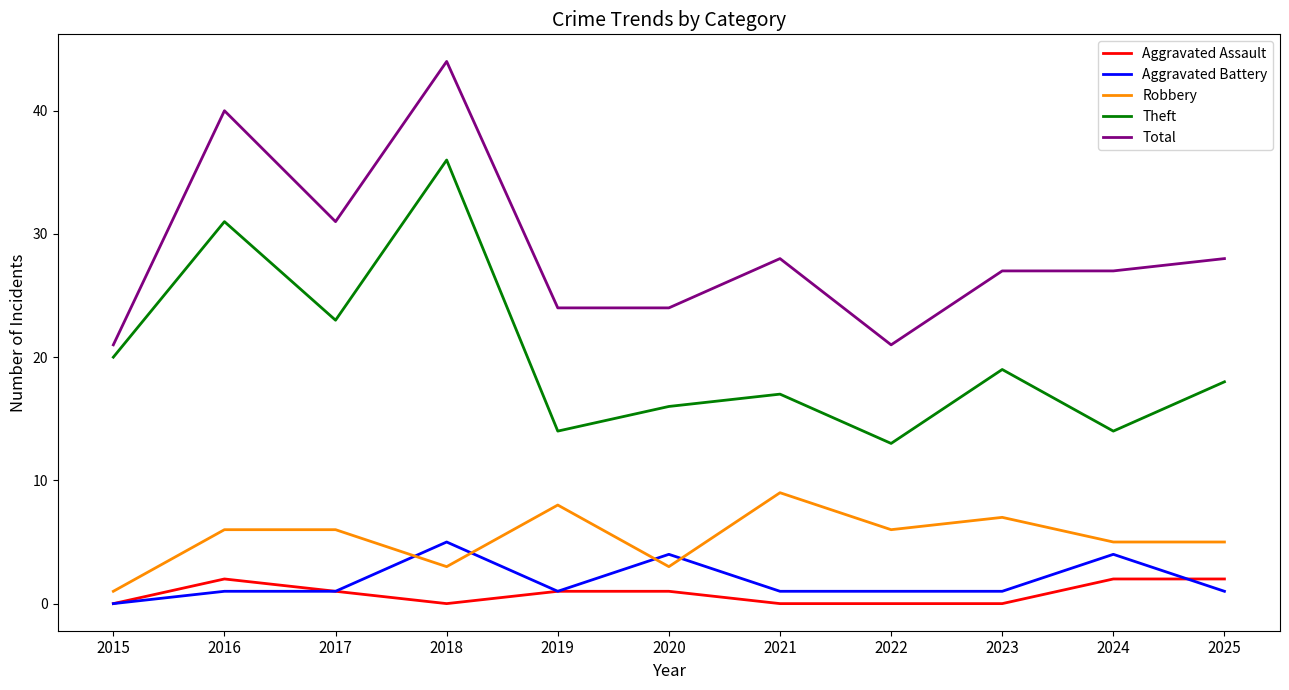

Which series changed the most between 2018 and 2021?

Theft